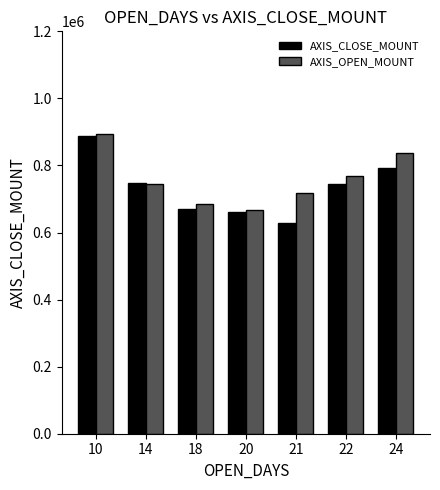

Read the AXIS_OPEN_MOUNT value at 18.

684000.0